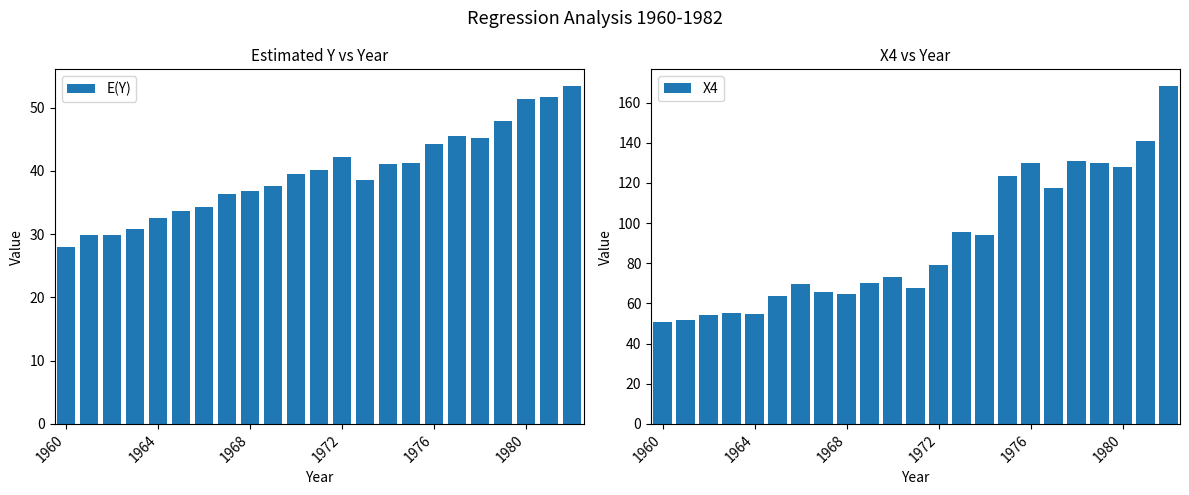

What are all the series names shown in the legend?

E(Y), X4